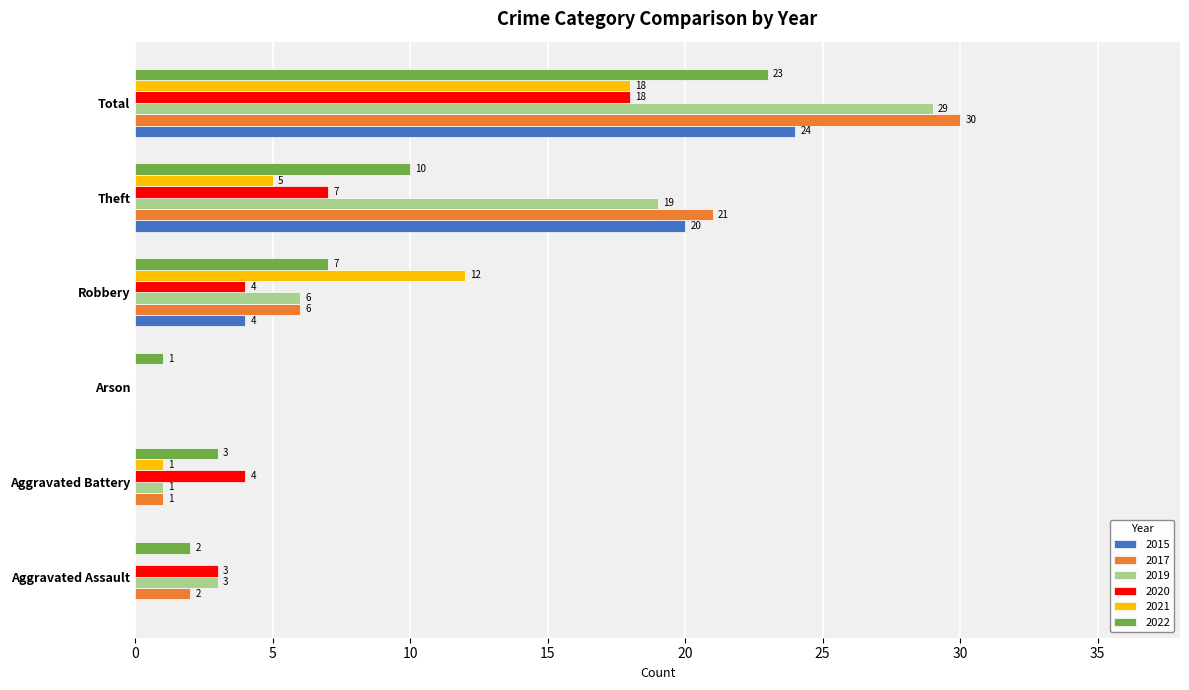

What is the sum of all 2020 values?

36